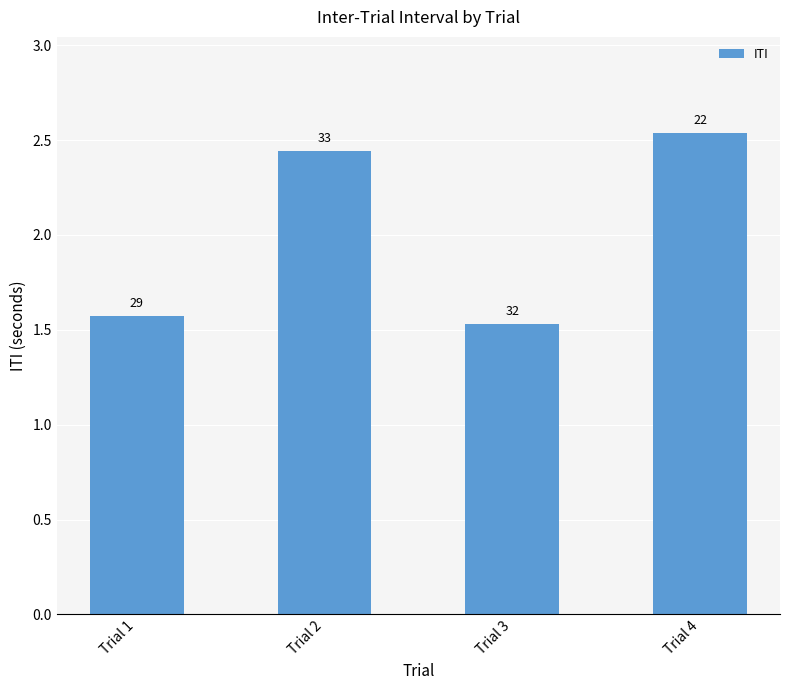

Does the chart contain stacked bars?

No